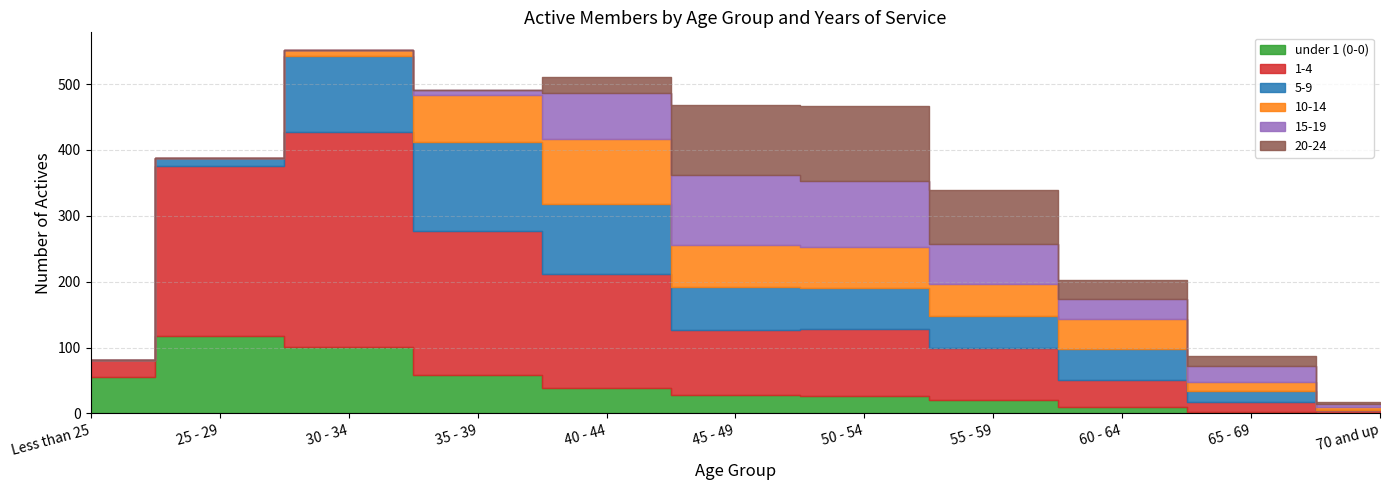

Rank the series at 45 - 49 from lowest to highest value.

under 1 (0-0), 10-14, 5-9, 1-4, 15-19, 20-24